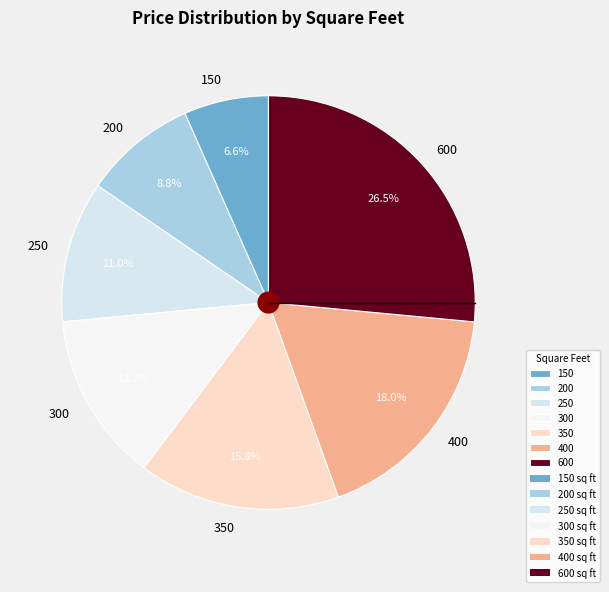

What percentage do 350 and 250 together represent?

26.8%